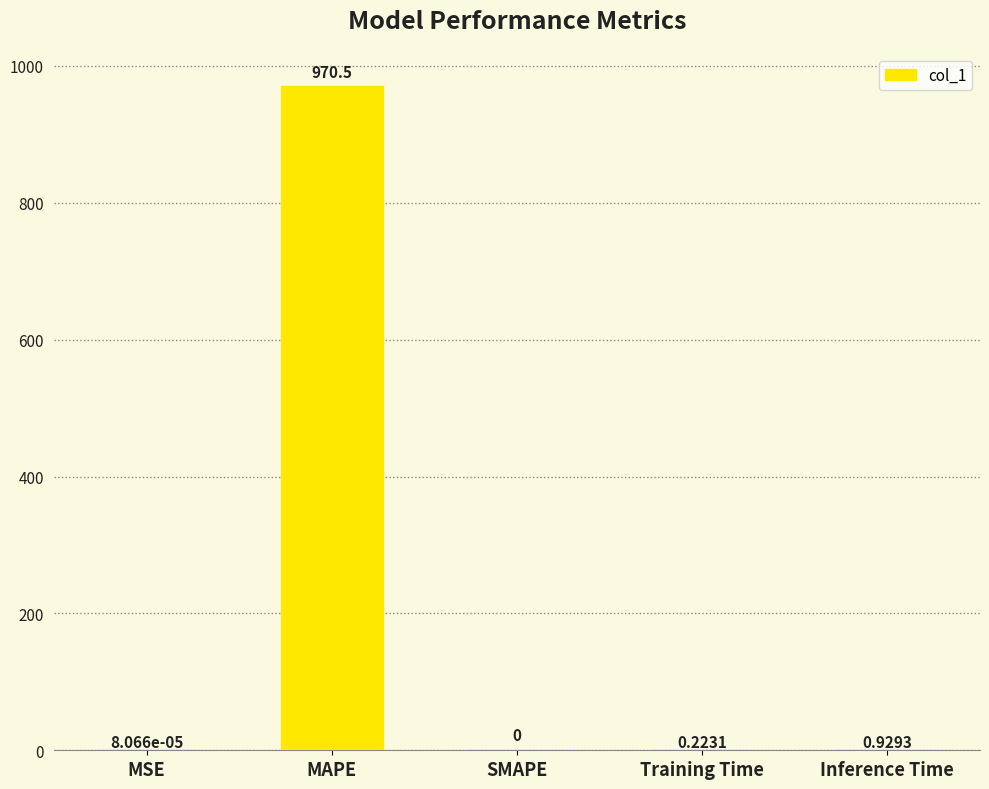

Between Inference Time and MAPE, which is larger?

MAPE